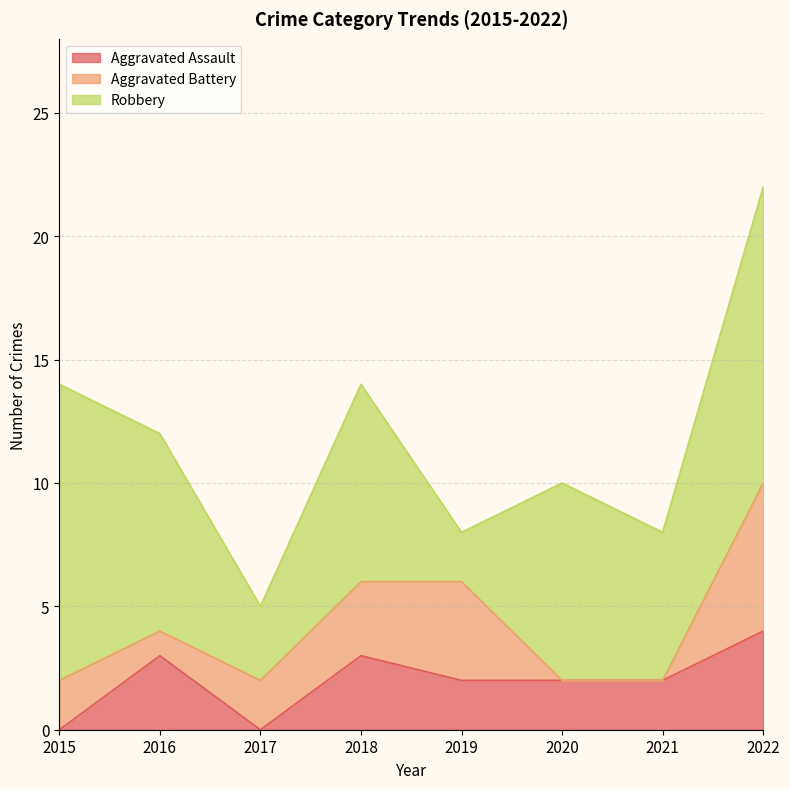

True or false: Aggravated Assault and Aggravated Battery cross at least once.

True